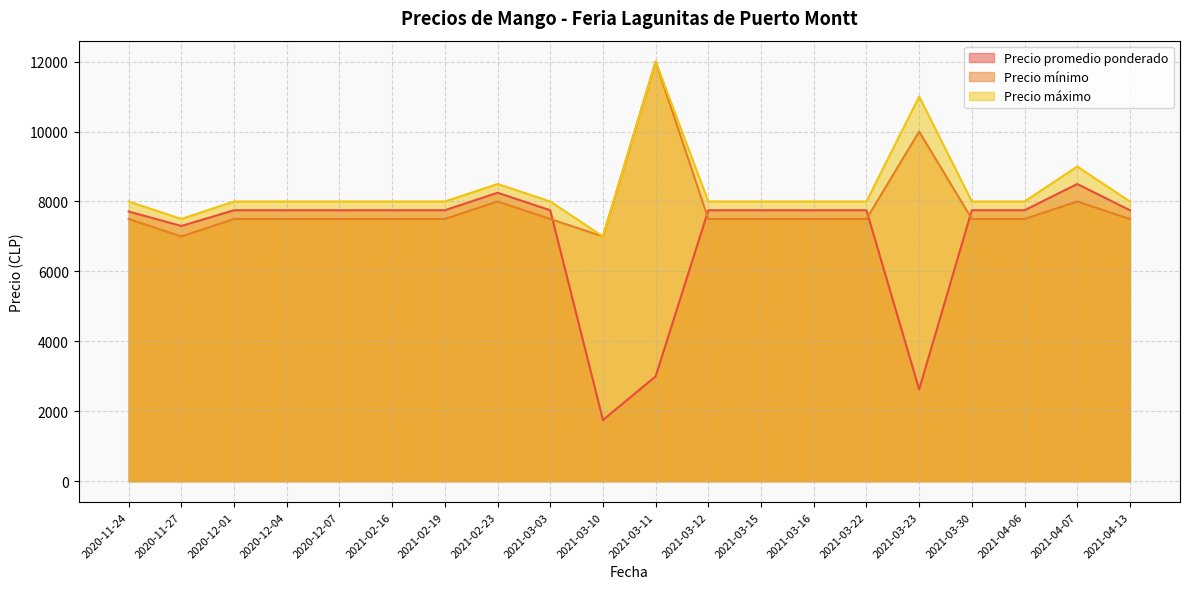

Rank the series by their maximum value, from highest to lowest.

Precio mínimo, Precio máximo, Precio promedio ponderado